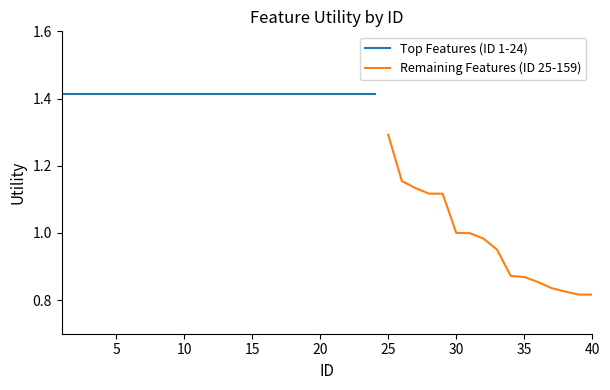

Which category has the highest value in the Remaining Features (ID 25-159) series?

25